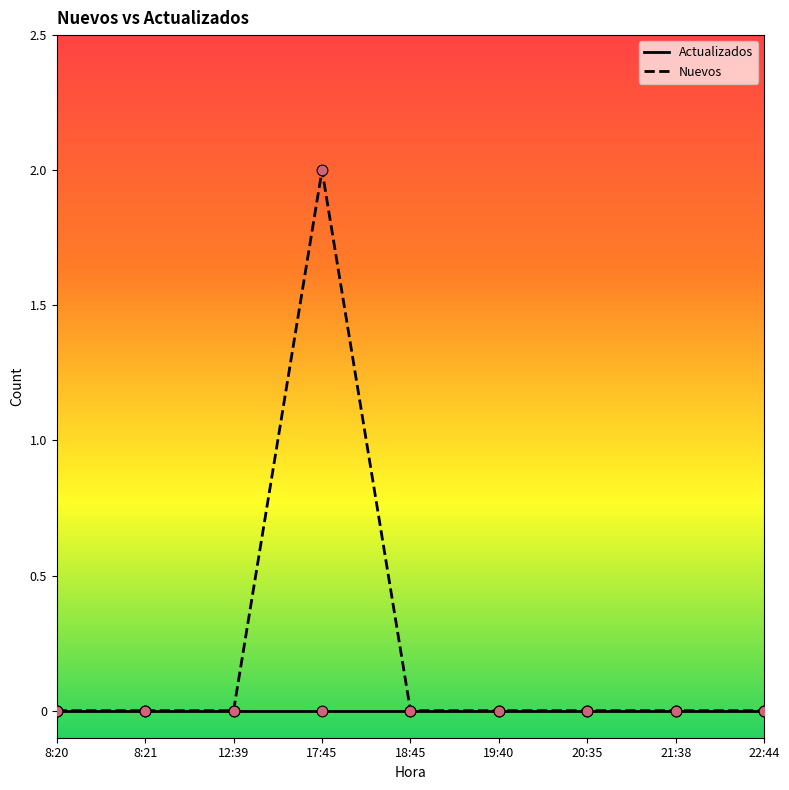

Which series has the largest range (max minus min)?

Nuevos